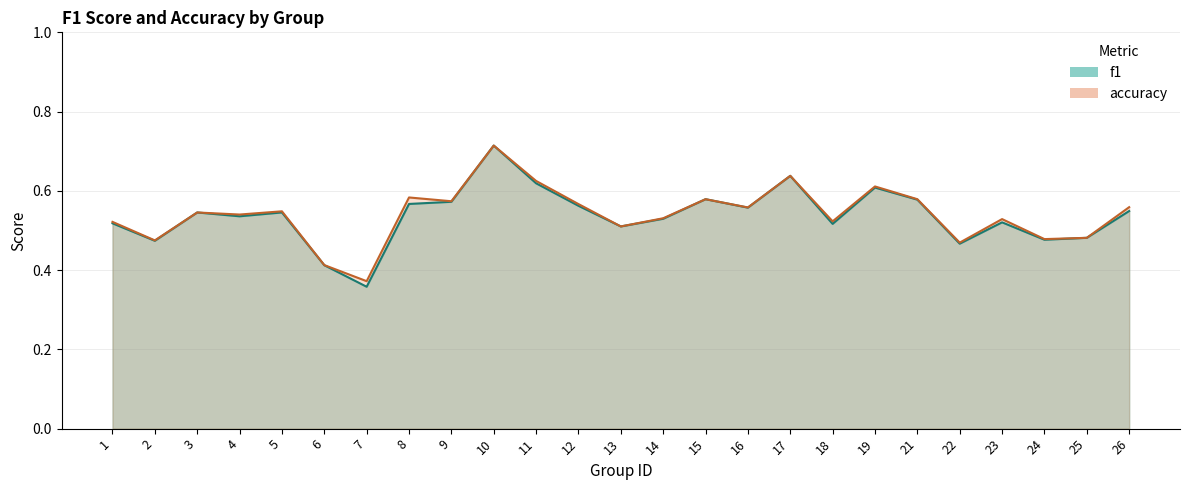

Where is the first local minimum for accuracy?

2